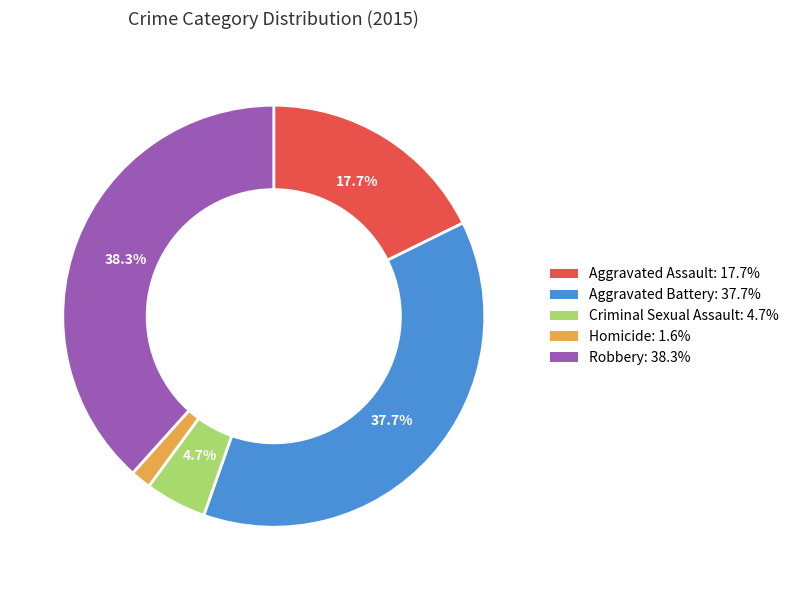

To the nearest percent, what is the average slice percentage?

20%